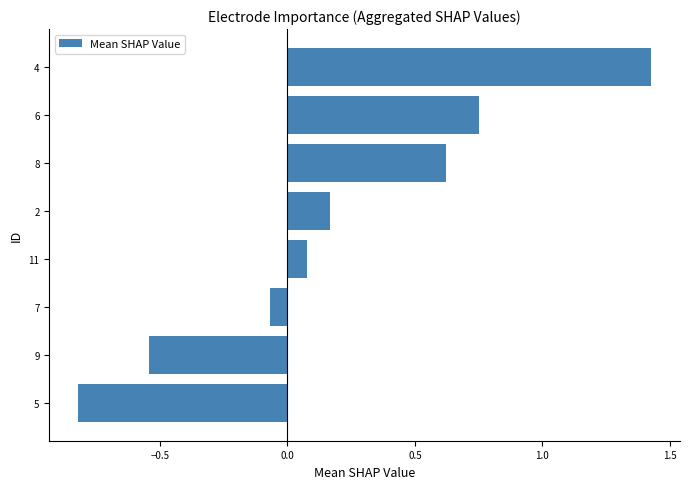

List the labels in order of value, largest first.

4, 6, 8, 2, 11, 7, 9, 5